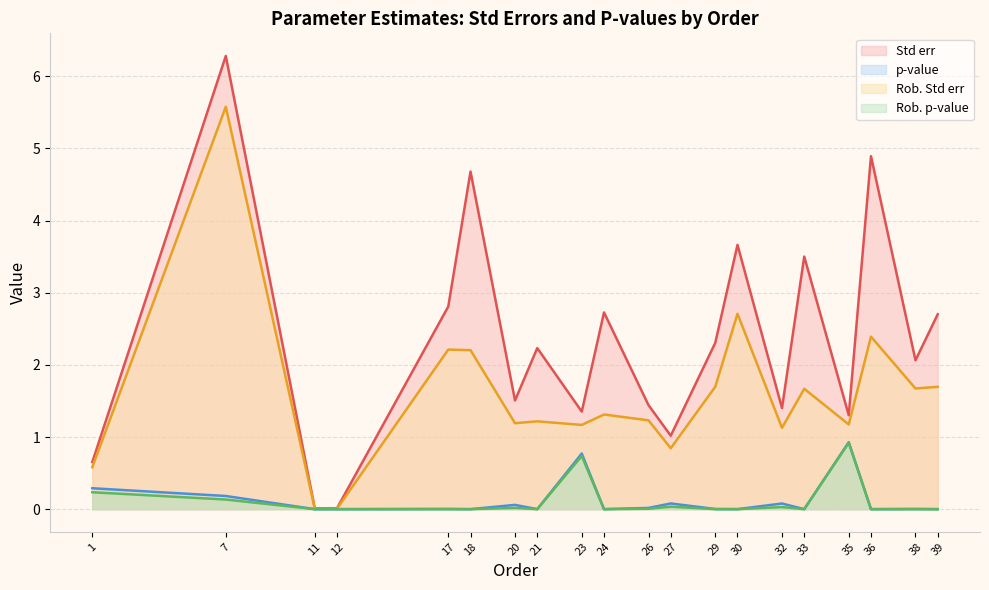

Which has a higher value, 36 or 26?

36